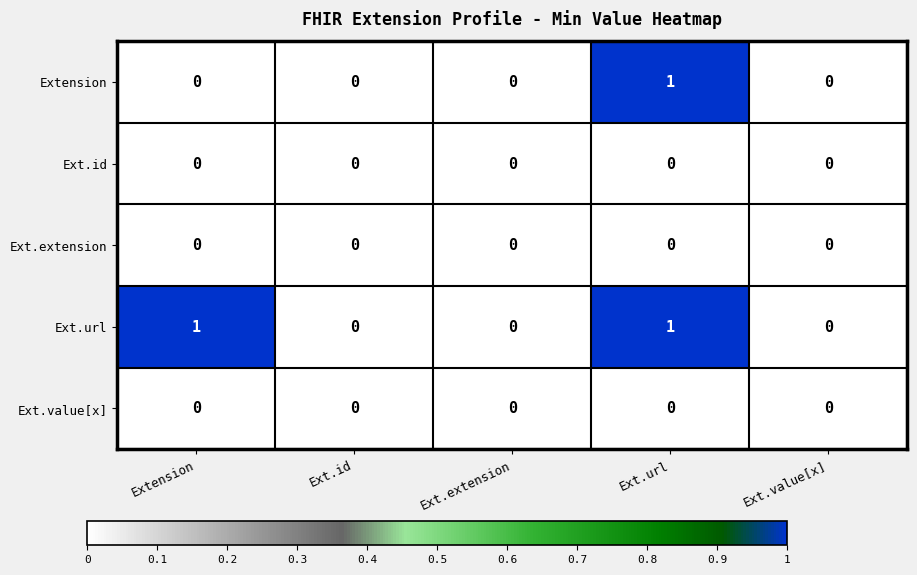

Which series has the largest total across all categories?

Ext.url